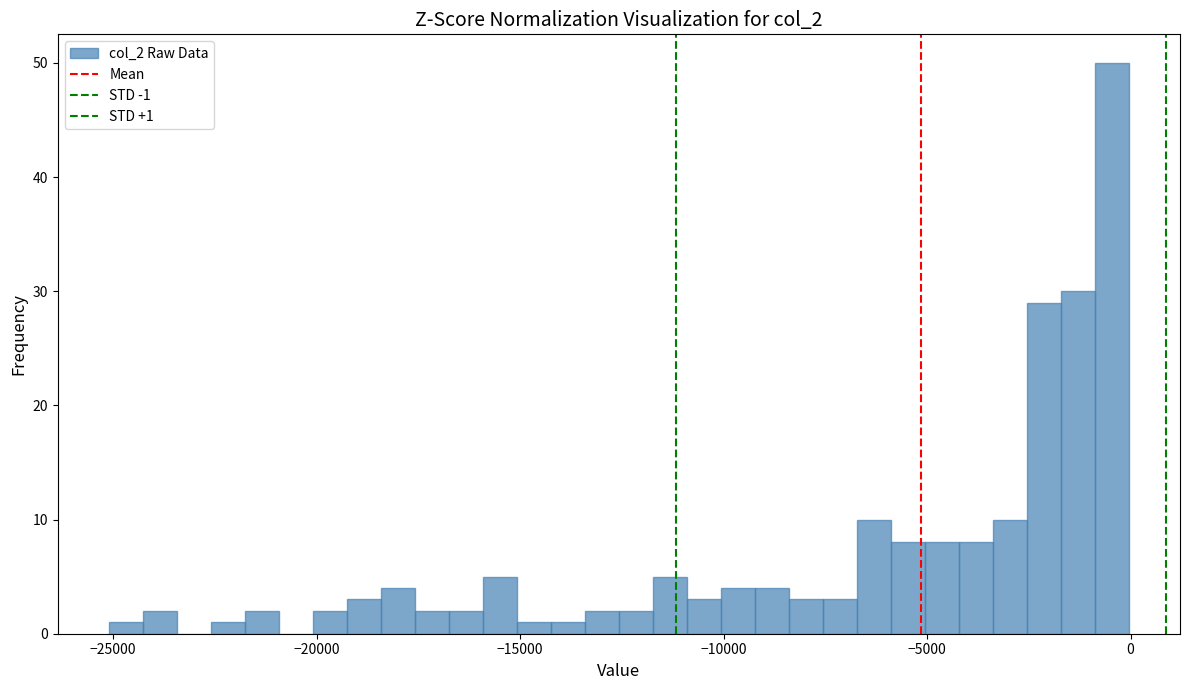

Around what value on the x-axis is the tallest bar? Give the approximate position of its centre, as read against the axis.

-500